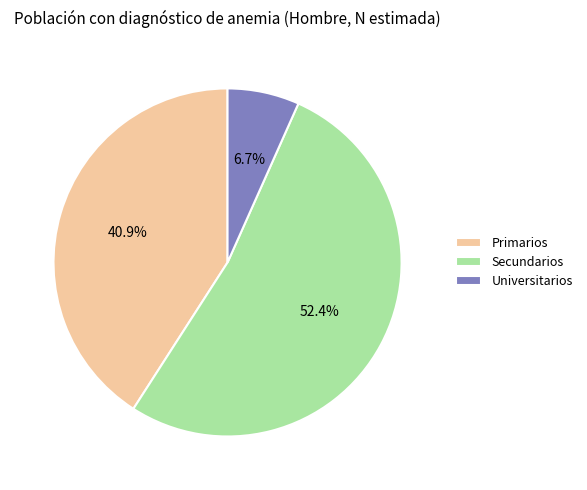

How many segments does this pie chart have?

3